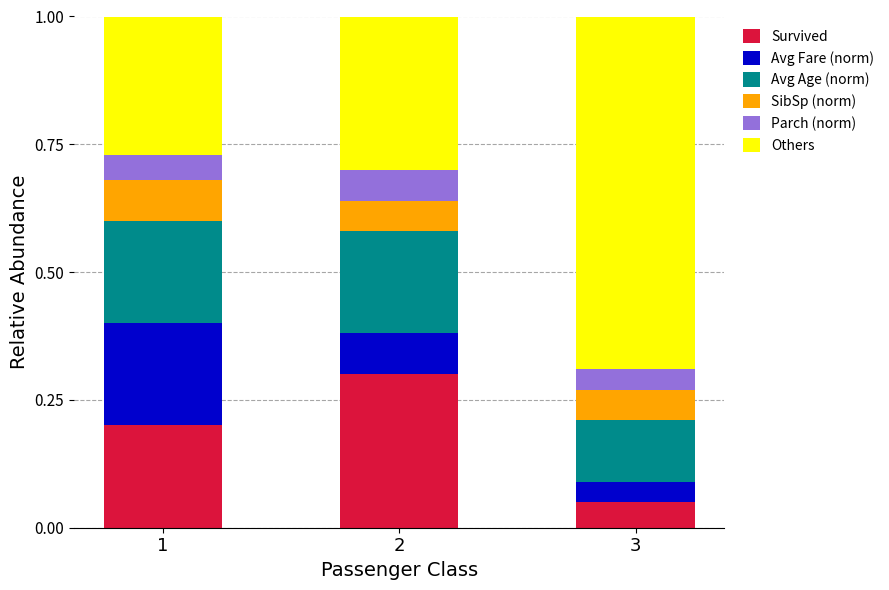

Are the bars grouped side by side (vs. stacked)?

No